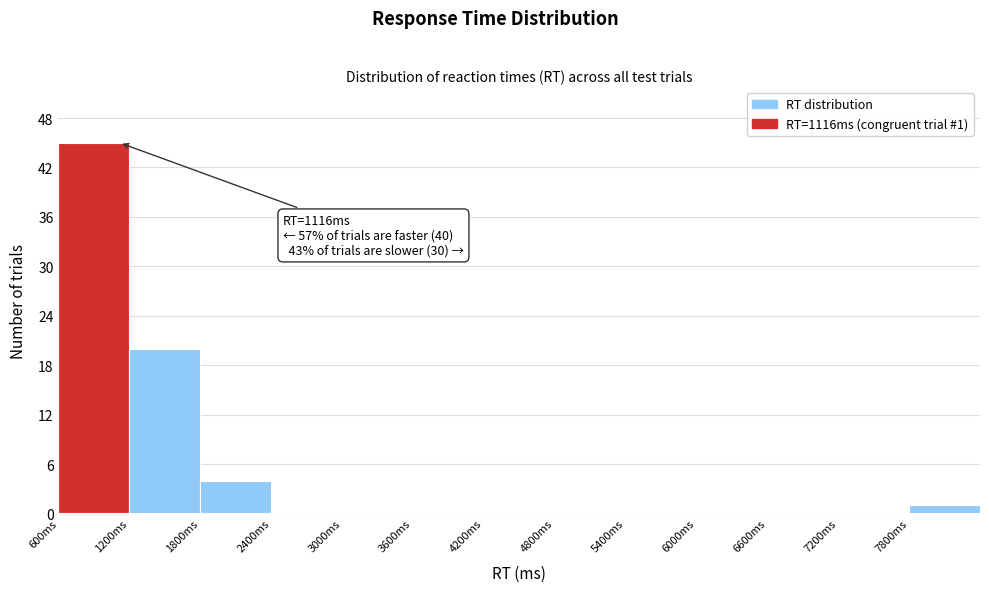

Which range on the x-axis has the tallest bar?

600 to 1200